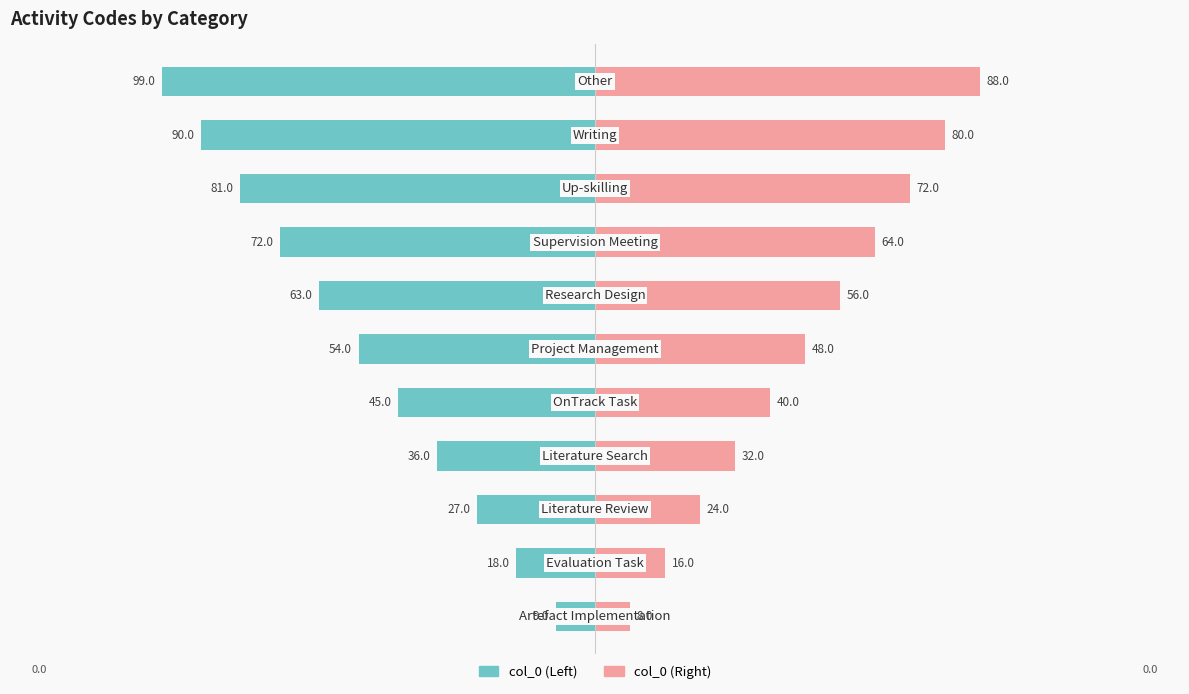

What is the average value of the col_0 (Right) series?

48